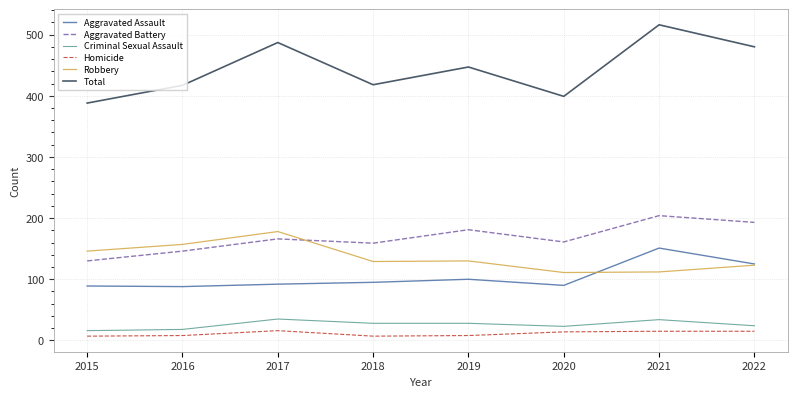

What is the difference between the Criminal Sexual Assault values at 2018 and 2021?

6